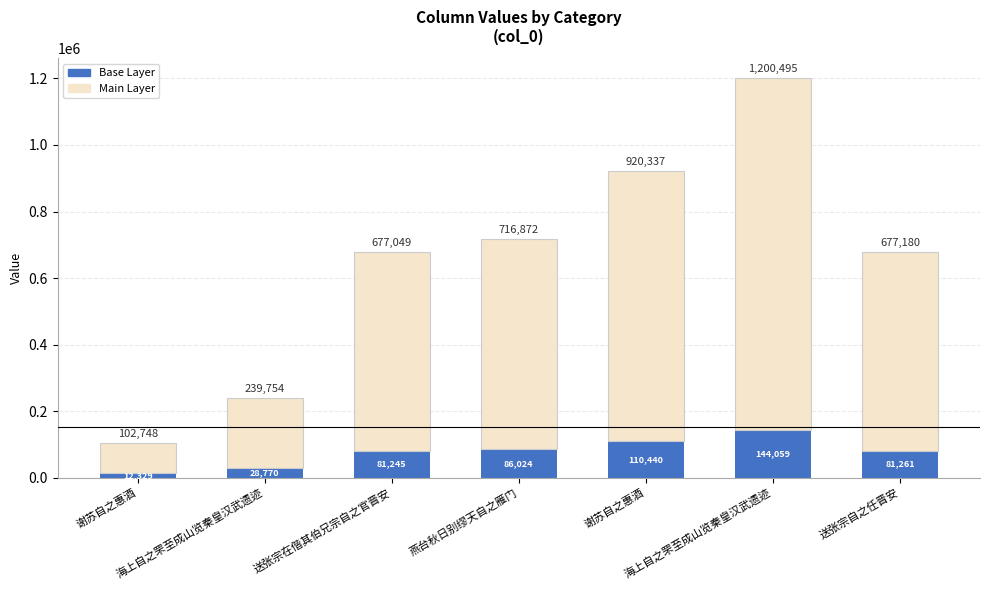

Are the bars grouped side by side (vs. stacked)?

No